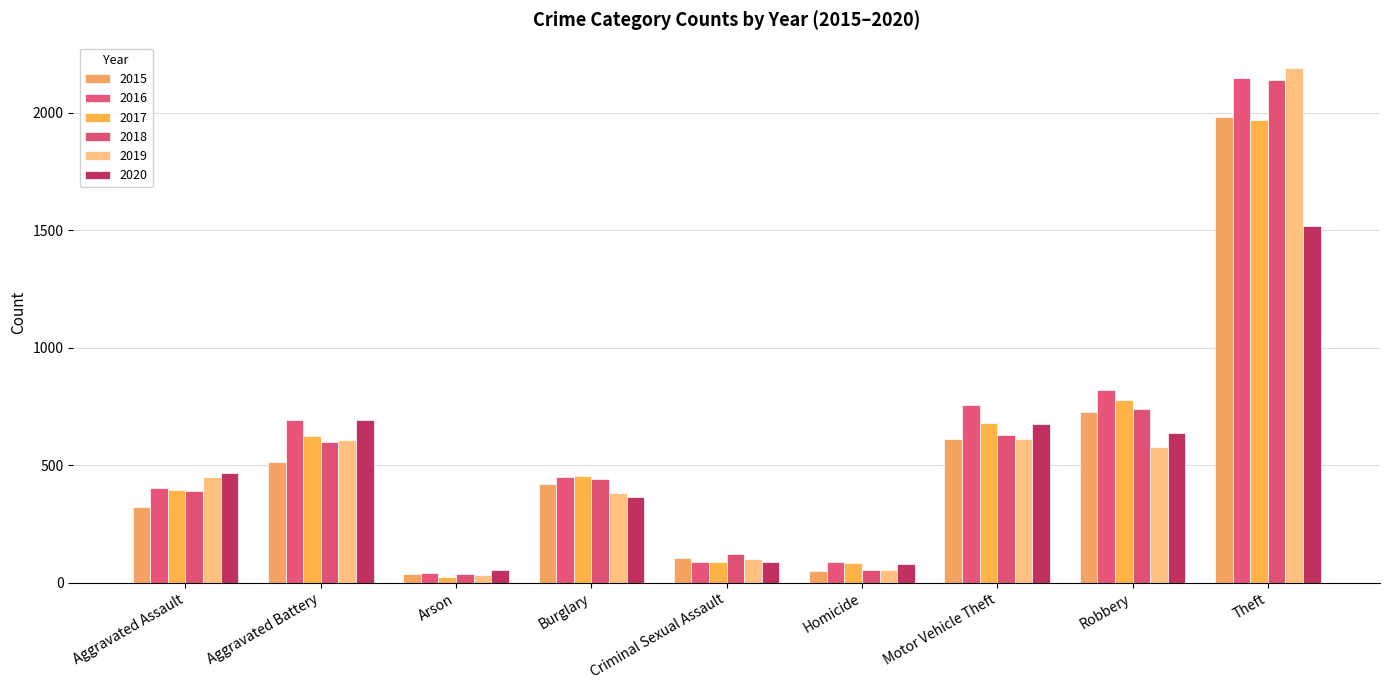

How many data points in 2020 are less than 468?

4